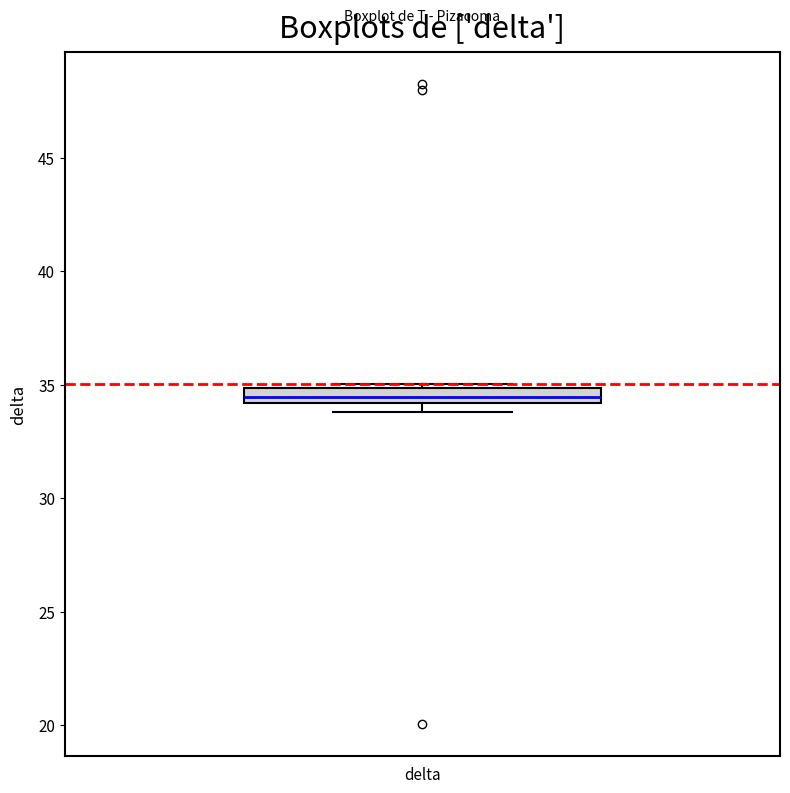

Where is the upper edge of the box for delta on the y-axis? The values are not printed on the chart, so give them approximately, as read against the axis.

35.0